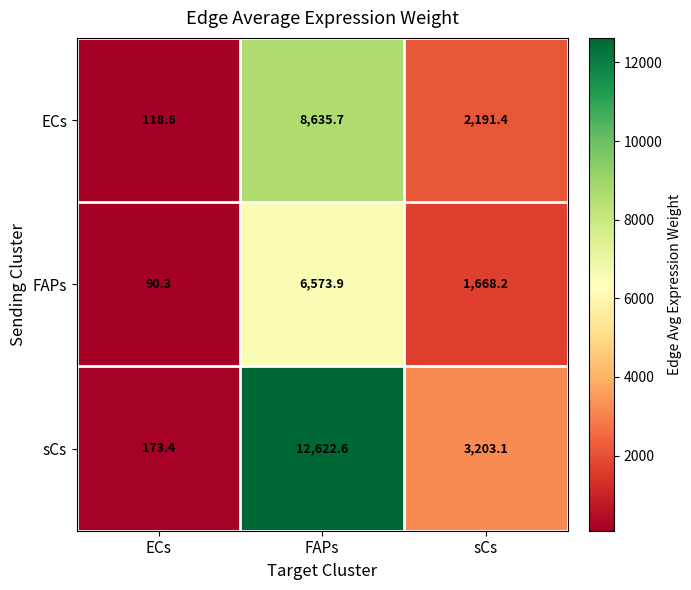

Which series changed the most between ECs and sCs?

sCs